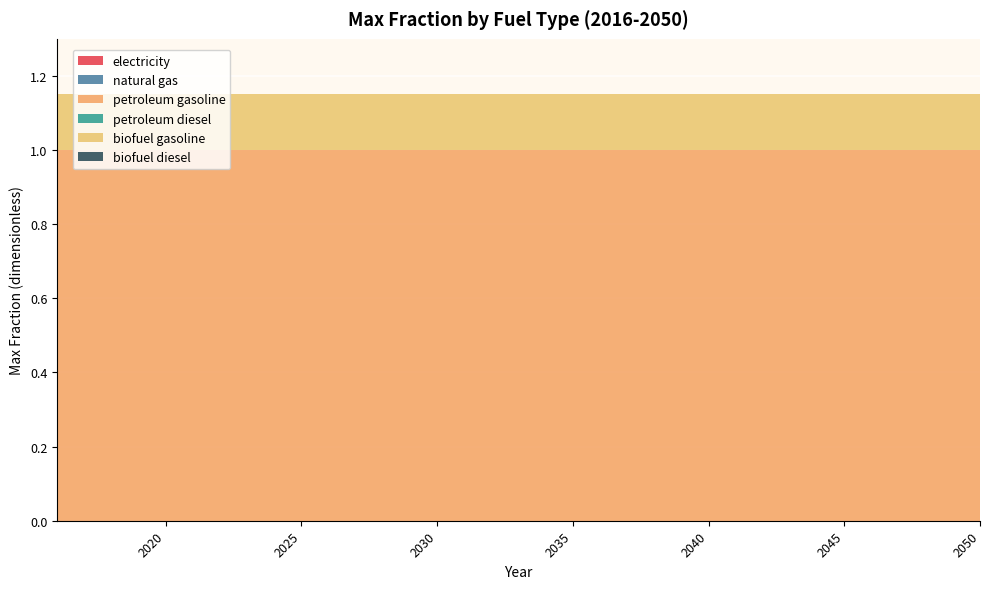

Reading left to right, extract all data points from this chart.

electricity: 0.0	0.0	0.0	0.0	0.0	0.0	0.0	0.0	0.0	0.0	0.0	0.0	0.0	0.0	0.0	0.0	0.0	0.0	0.0	0.0	0.0	0.0	0.0	0.0	0.0	0.0	0.0	0.0	0.0	0.0	0.0	0.0	0.0	0.0	0.0
natural gas: 0.0	0.0	0.0	0.0	0.0	0.0	0.0	0.0	0.0	0.0	0.0	0.0	0.0	0.0	0.0	0.0	0.0	0.0	0.0	0.0	0.0	0.0	0.0	0.0	0.0	0.0	0.0	0.0	0.0	0.0	0.0	0.0	0.0	0.0	0.0
petroleum gasoline: 1.0	1.0	1.0	1.0	1.0	1.0	1.0	1.0	1.0	1.0	1.0	1.0	1.0	1.0	1.0	1.0	1.0	1.0	1.0	1.0	1.0	1.0	1.0	1.0	1.0	1.0	1.0	1.0	1.0	1.0	1.0	1.0	1.0	1.0	1.0
petroleum diesel: 0.0	0.0	0.0	0.0	0.0	0.0	0.0	0.0	0.0	0.0	0.0	0.0	0.0	0.0	0.0	0.0	0.0	0.0	0.0	0.0	0.0	0.0	0.0	0.0	0.0	0.0	0.0	0.0	0.0	0.0	0.0	0.0	0.0	0.0	0.0
biofuel gasoline: 0.1	0.1	0.1	0.1	0.1	0.1	0.1	0.1	0.1	0.1	0.1	0.1	0.1	0.1	0.1	0.1	0.1	0.1	0.1	0.1	0.1	0.1	0.1	0.1	0.1	0.1	0.1	0.1	0.1	0.1	0.1	0.1	0.1	0.1	0.1
biofuel diesel: 0.0	0.0	0.0	0.0	0.0	0.0	0.0	0.0	0.0	0.0	0.0	0.0	0.0	0.0	0.0	0.0	0.0	0.0	0.0	0.0	0.0	0.0	0.0	0.0	0.0	0.0	0.0	0.0	0.0	0.0	0.0	0.0	0.0	0.0	0.0